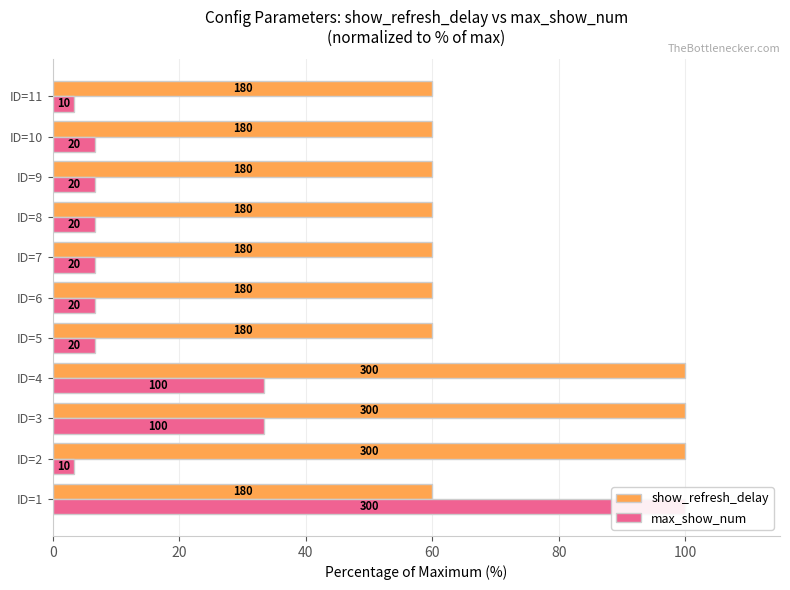

What is the sum of the show_refresh_delay values at ID=1 and ID=8?

120.0